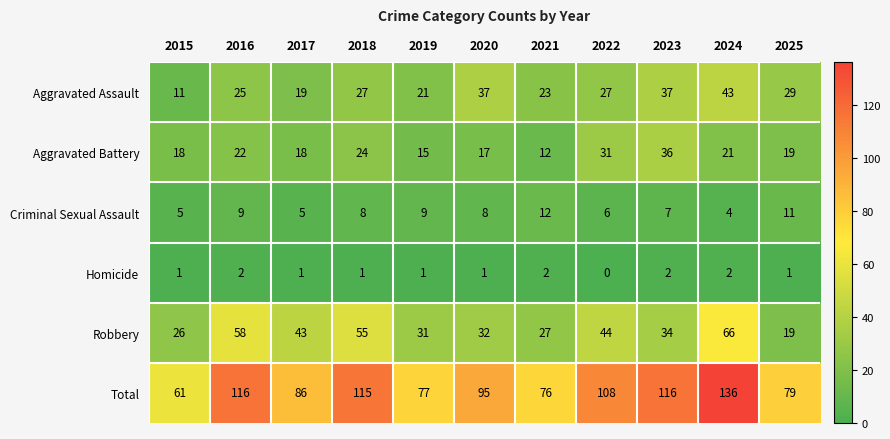

Is it true that Aggravated Assault equals 37 at 2023?

True